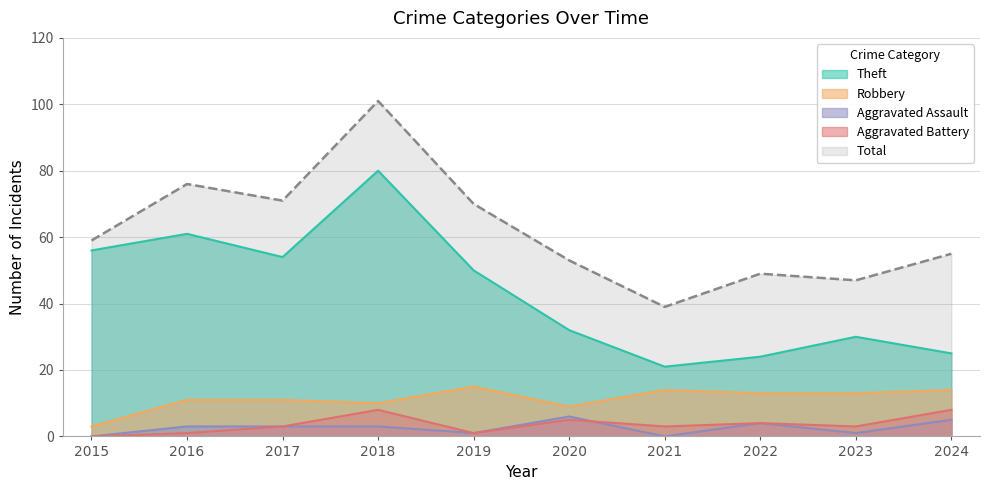

At 2023, list the series in order from largest to smallest.

Total, Theft, Robbery, Aggravated Battery, Aggravated Assault